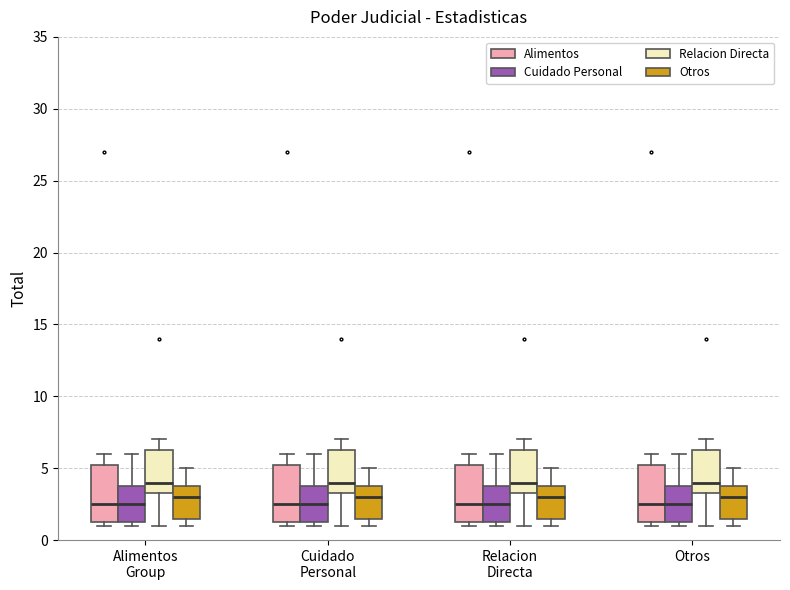

Reading left to right, transcribe this box plot: for each box, give where its median line is, the range the box spans, and where its two whiskers end, as read against the y-axis. The values are not printed on the chart, so give them approximately, as read against the axis.

Alimentos Group (Alimentos): median 2.5, box 1.5 to 5.5, whiskers 1.0 to 6.0
Alimentos Group (Cuidado Personal): median 2.5, box 1.5 to 4.0, whiskers 1.0 to 6.0
Alimentos Group (Relacion Directa): median 4.0, box 3.5 to 6.5, whiskers 1.0 to 7.0
Alimentos Group (Otros): median 3.0, box 1.5 to 4.0, whiskers 1.0 to 5.0
Cuidado Personal (Alimentos): median 2.5, box 1.5 to 5.5, whiskers 1.0 to 6.0
Cuidado Personal (Cuidado Personal): median 2.5, box 1.5 to 4.0, whiskers 1.0 to 6.0
Cuidado Personal (Relacion Directa): median 4.0, box 3.5 to 6.5, whiskers 1.0 to 7.0
Cuidado Personal (Otros): median 3.0, box 1.5 to 4.0, whiskers 1.0 to 5.0
Relacion Directa (Alimentos): median 2.5, box 1.5 to 5.5, whiskers 1.0 to 6.0
Relacion Directa (Cuidado Personal): median 2.5, box 1.5 to 4.0, whiskers 1.0 to 6.0
Relacion Directa (Relacion Directa): median 4.0, box 3.5 to 6.5, whiskers 1.0 to 7.0
Relacion Directa (Otros): median 3.0, box 1.5 to 4.0, whiskers 1.0 to 5.0
Otros (Alimentos): median 2.5, box 1.5 to 5.5, whiskers 1.0 to 6.0
Otros (Cuidado Personal): median 2.5, box 1.5 to 4.0, whiskers 1.0 to 6.0
Otros (Relacion Directa): median 4.0, box 3.5 to 6.5, whiskers 1.0 to 7.0
Otros (Otros): median 3.0, box 1.5 to 4.0, whiskers 1.0 to 5.0